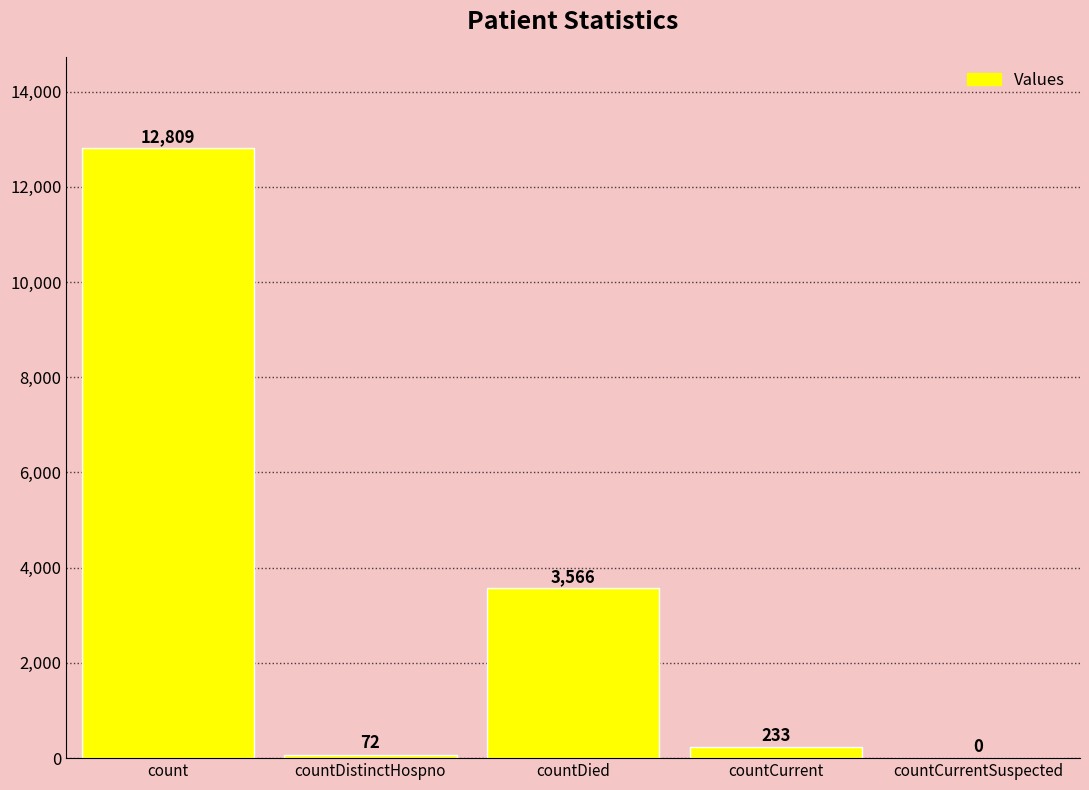

The chart shows a value of 12809 at count. True or false?

True